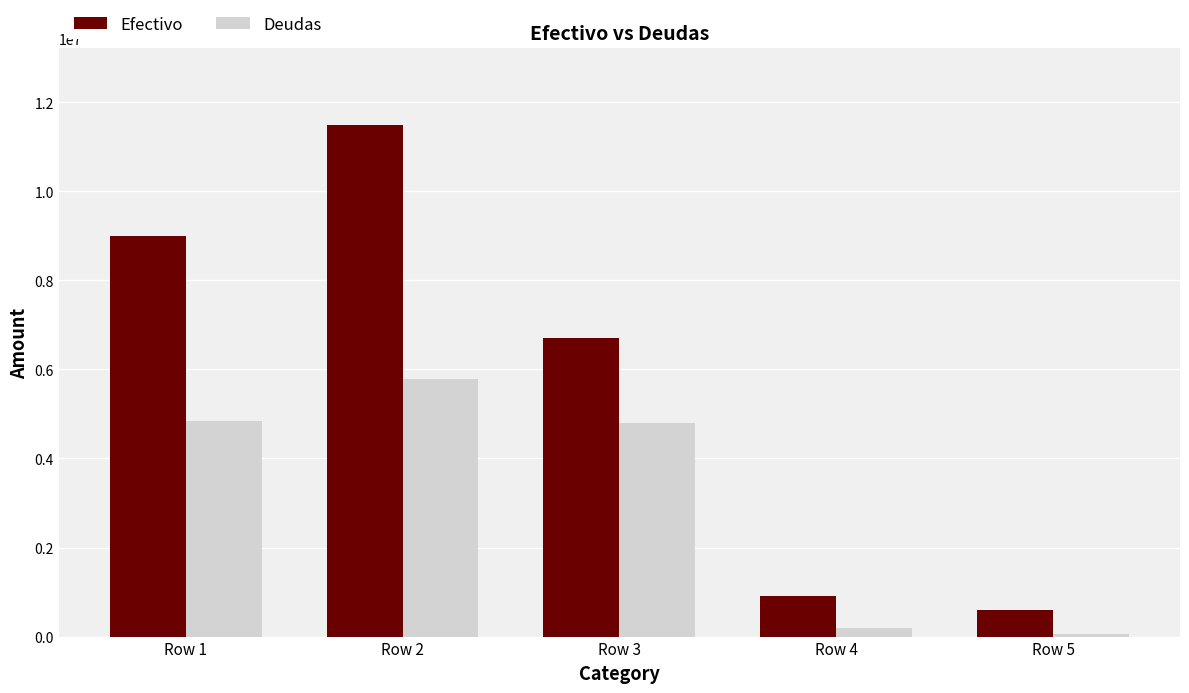

Which series has the largest total across all categories?

Efectivo